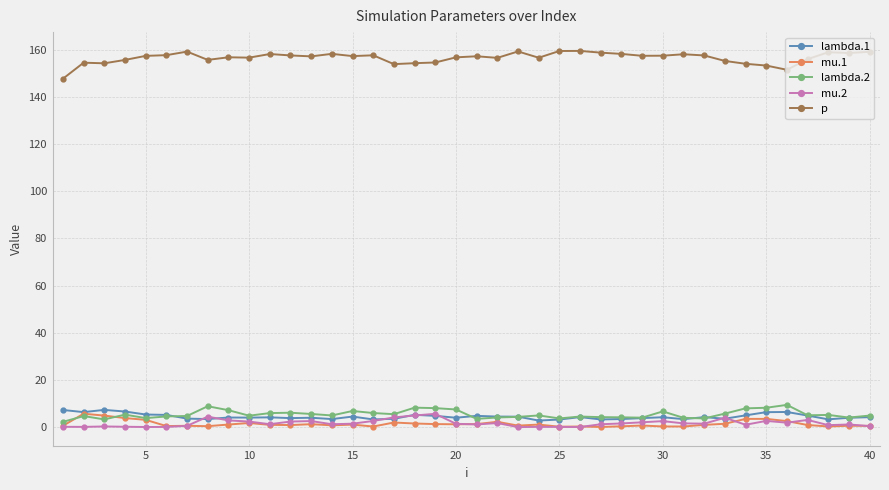

Which series has the largest total across all categories?

p